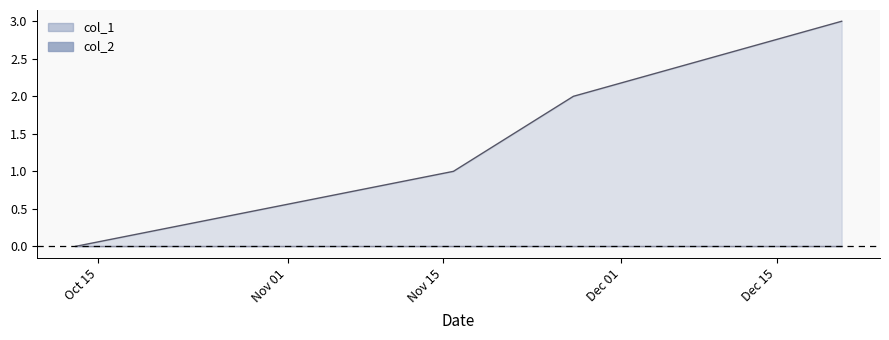

Count the number of categories in the chart.

4